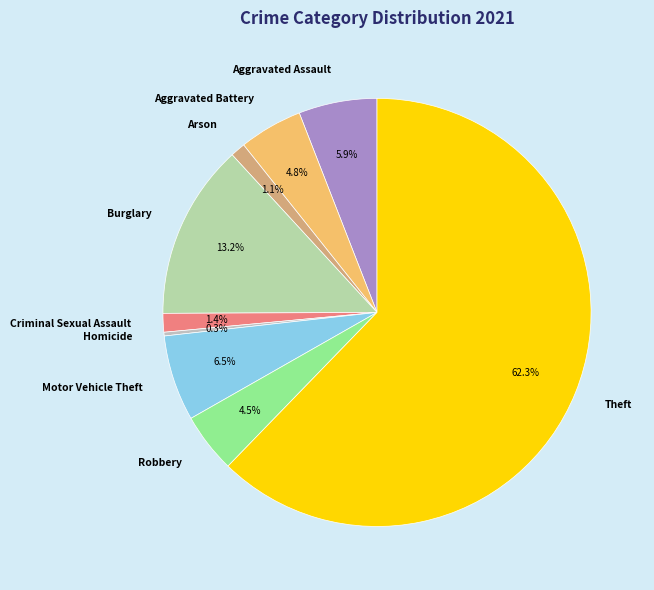

What percentage is the Arson slice, to the nearest percent?

1%